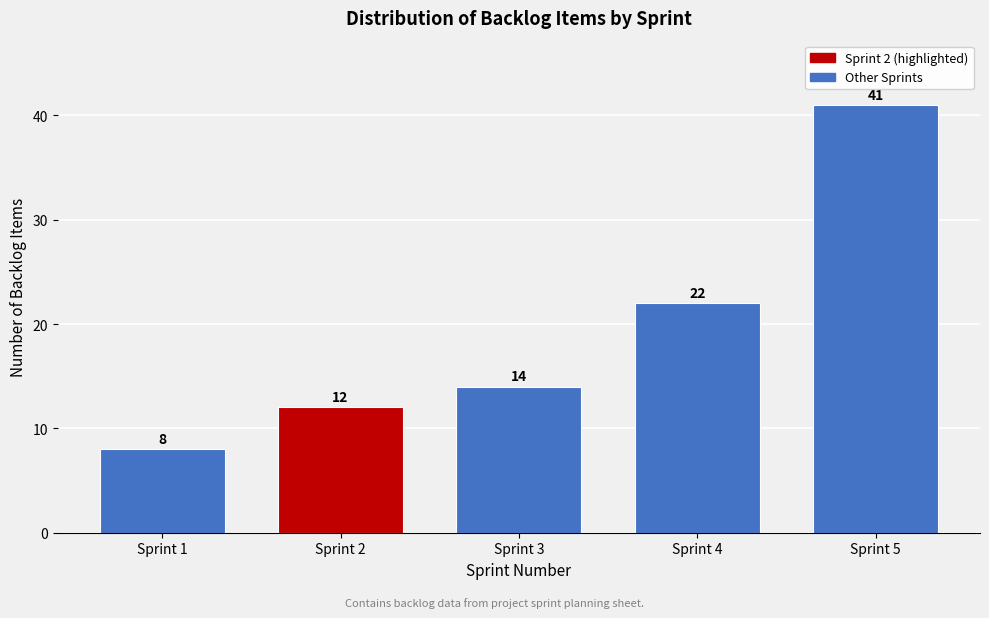

Reading left to right, extract all data points from this chart.

8	12	14	22	41